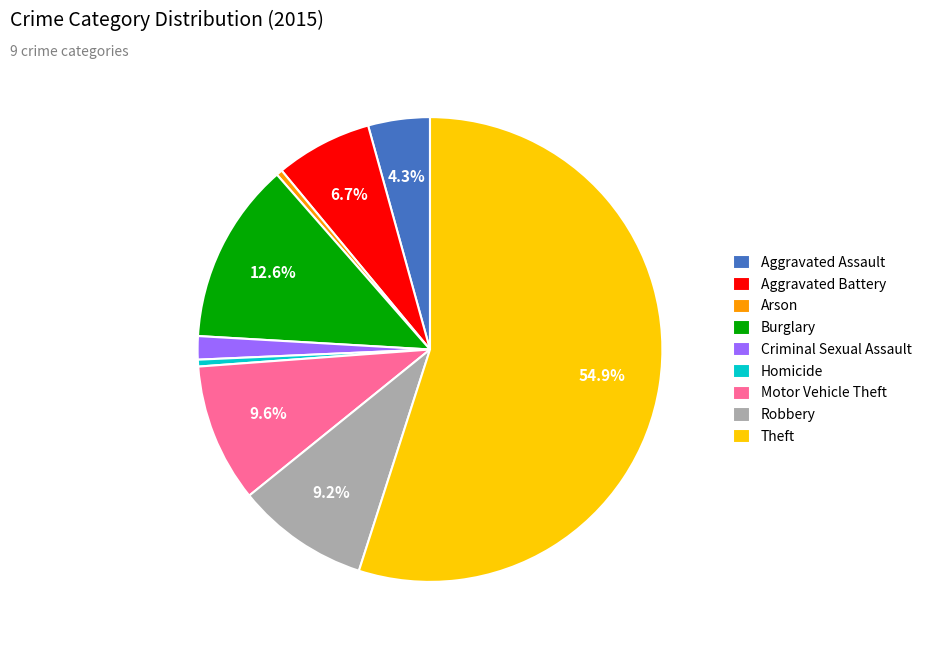

Is it true that Aggravated Battery is 14% of the pie?

False